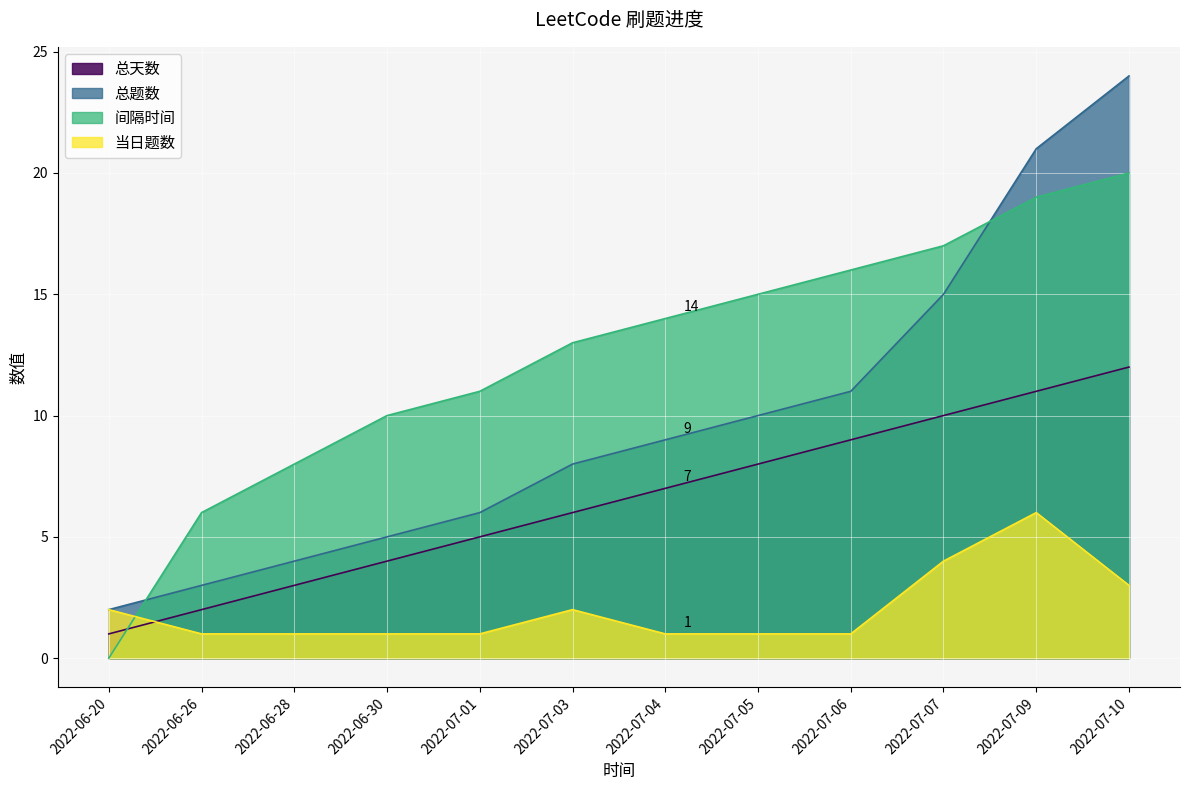

What is the lowest value of the 总天数 series?

1